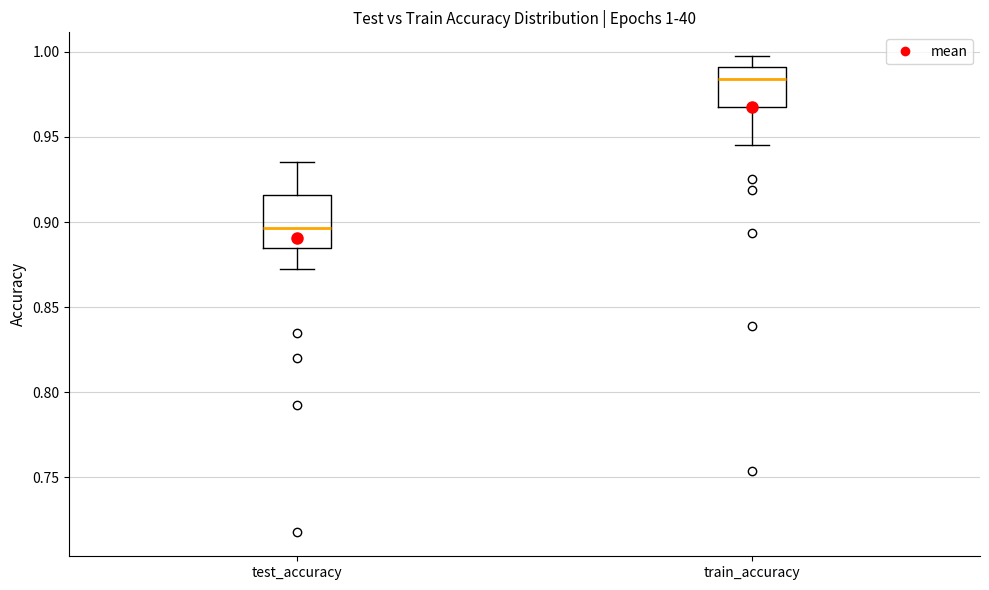

Which box is the tallest, from its lower edge to its upper edge?

test_accuracy